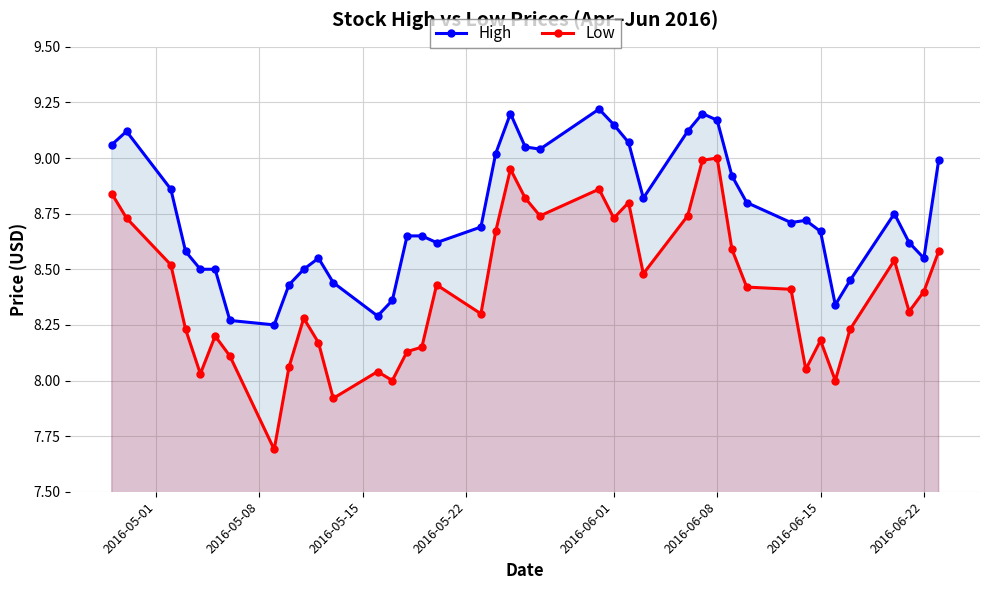

True or false: Low and High cross at least once.

False